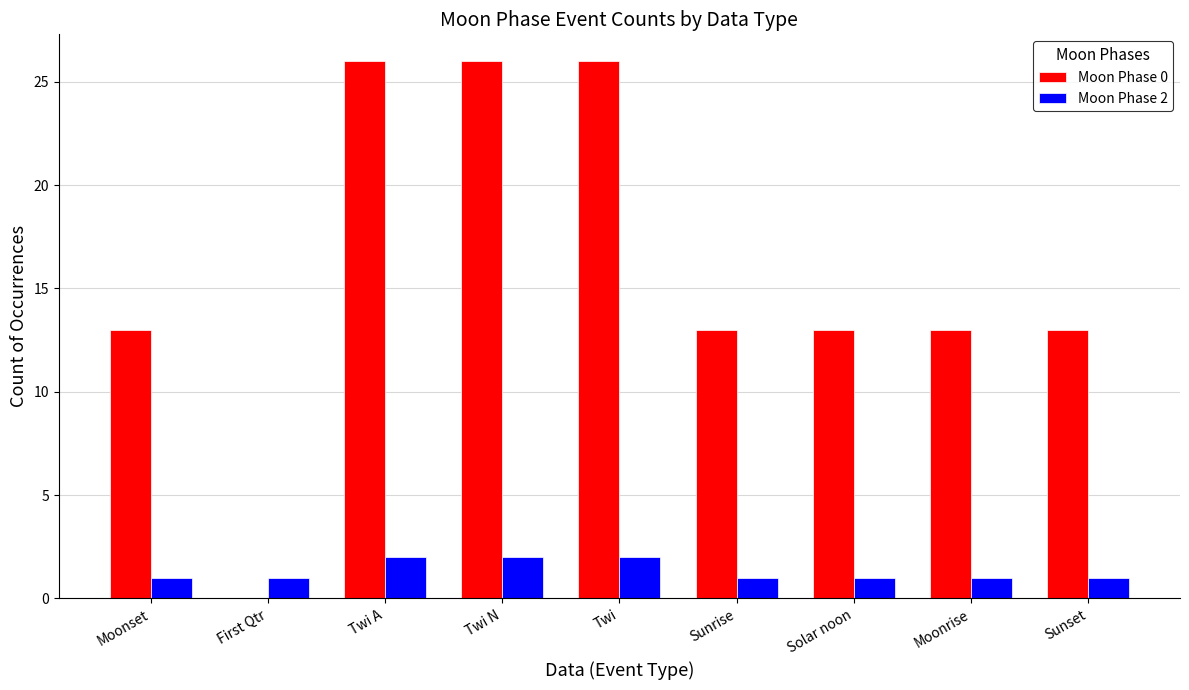

Reading right to left, what are all the values shown in this chart?

Moon Phase 0: Sunset=13	Moonrise=13	Solar noon=13	Sunrise=13	Twi=26	Twi N=26	Twi A=26	First Qtr=0	Moonset=13
Moon Phase 2: Sunset=1	Moonrise=1	Solar noon=1	Sunrise=1	Twi=2	Twi N=2	Twi A=2	First Qtr=1	Moonset=1